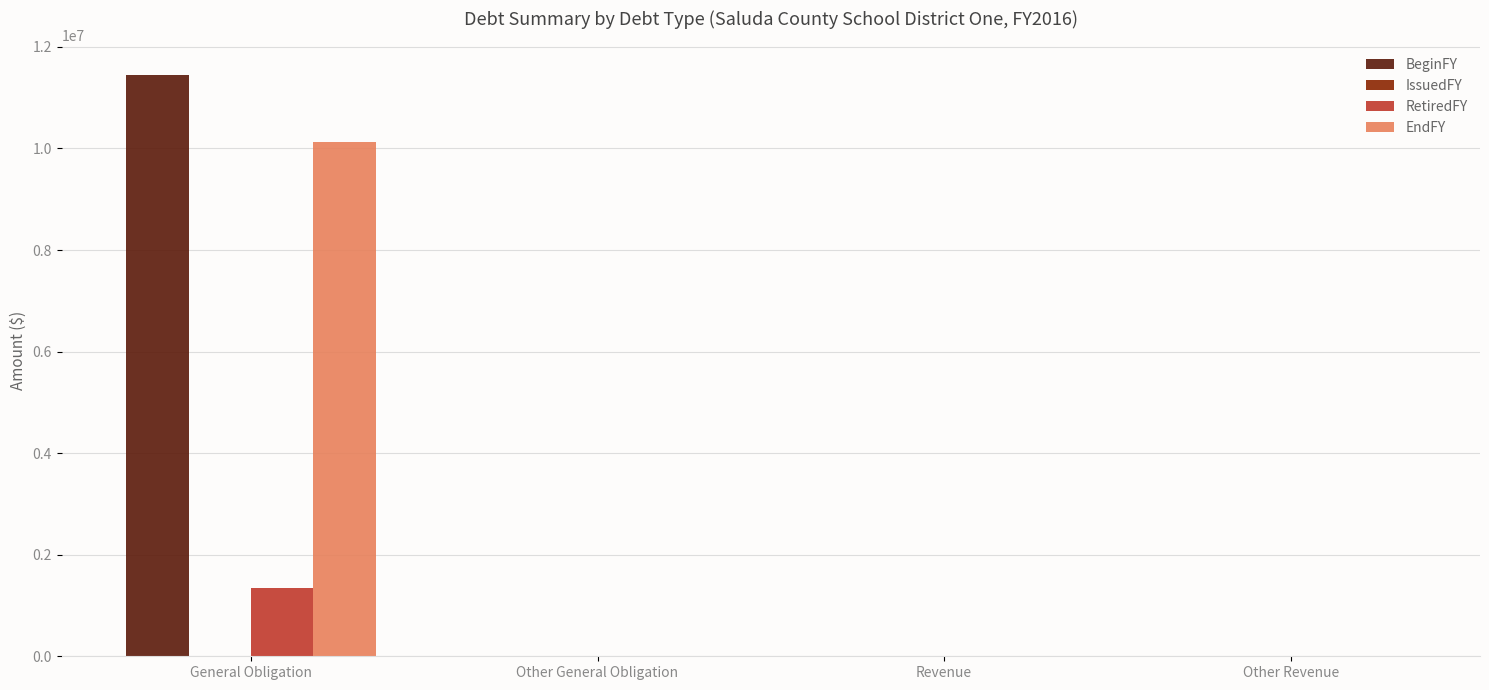

Is it true that EndFY equals 6529037 at Revenue?

False